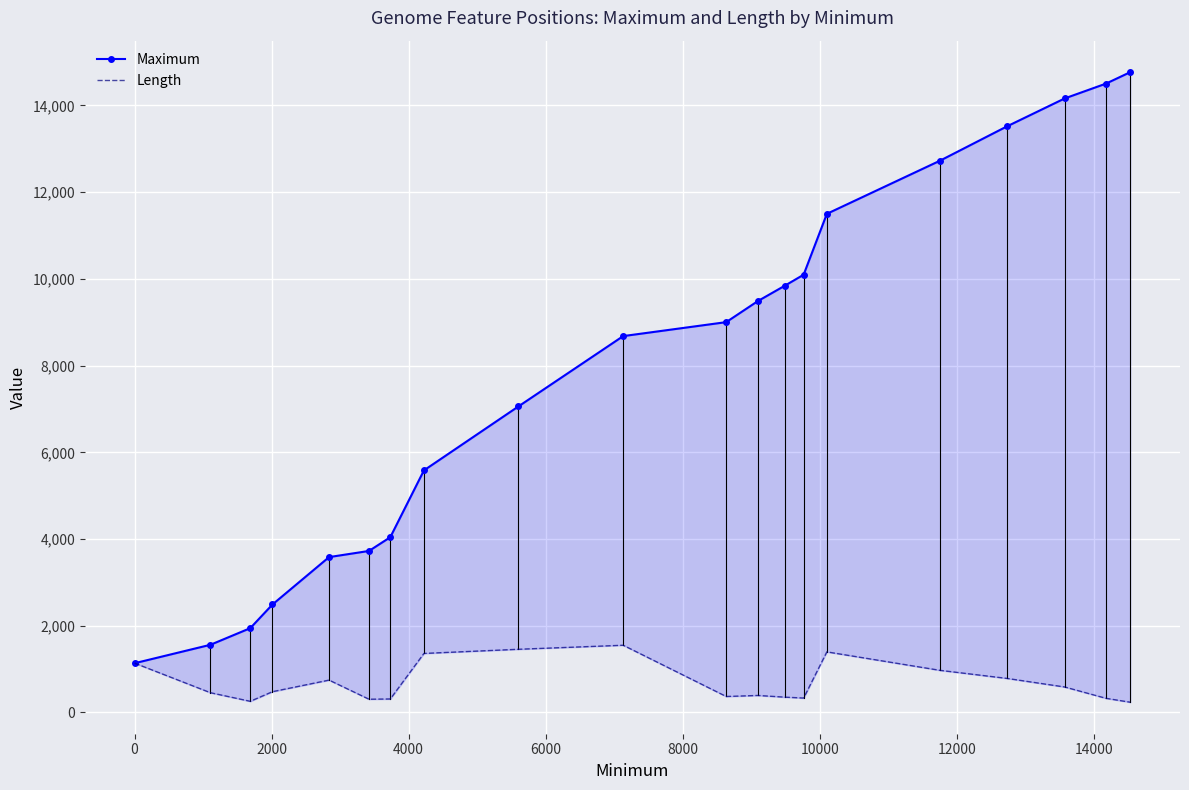

What is the minimum value for Maximum?

1137